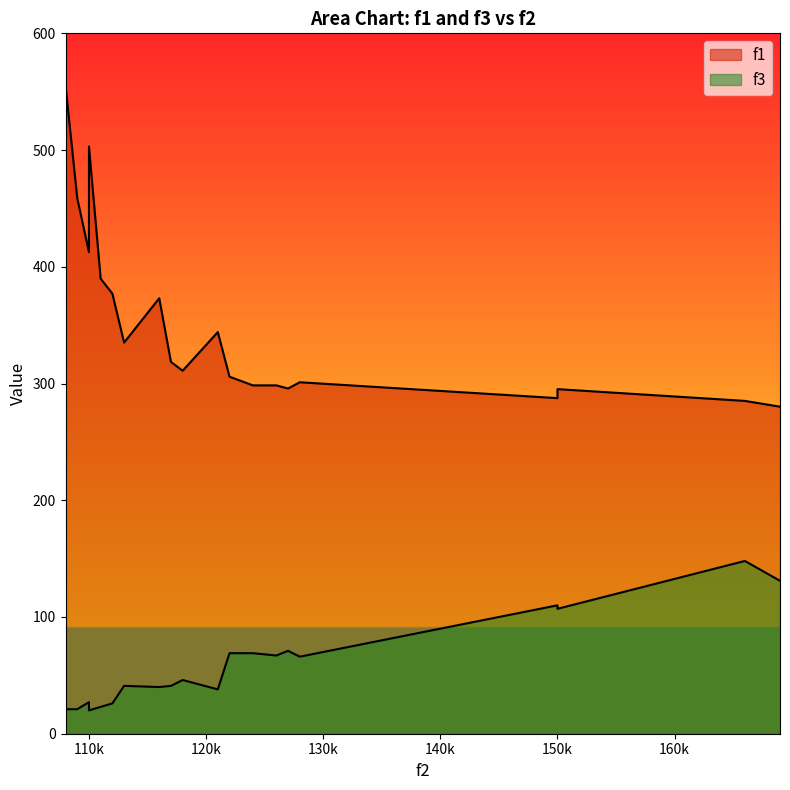

Where is f3 nearest to the value 84?

15